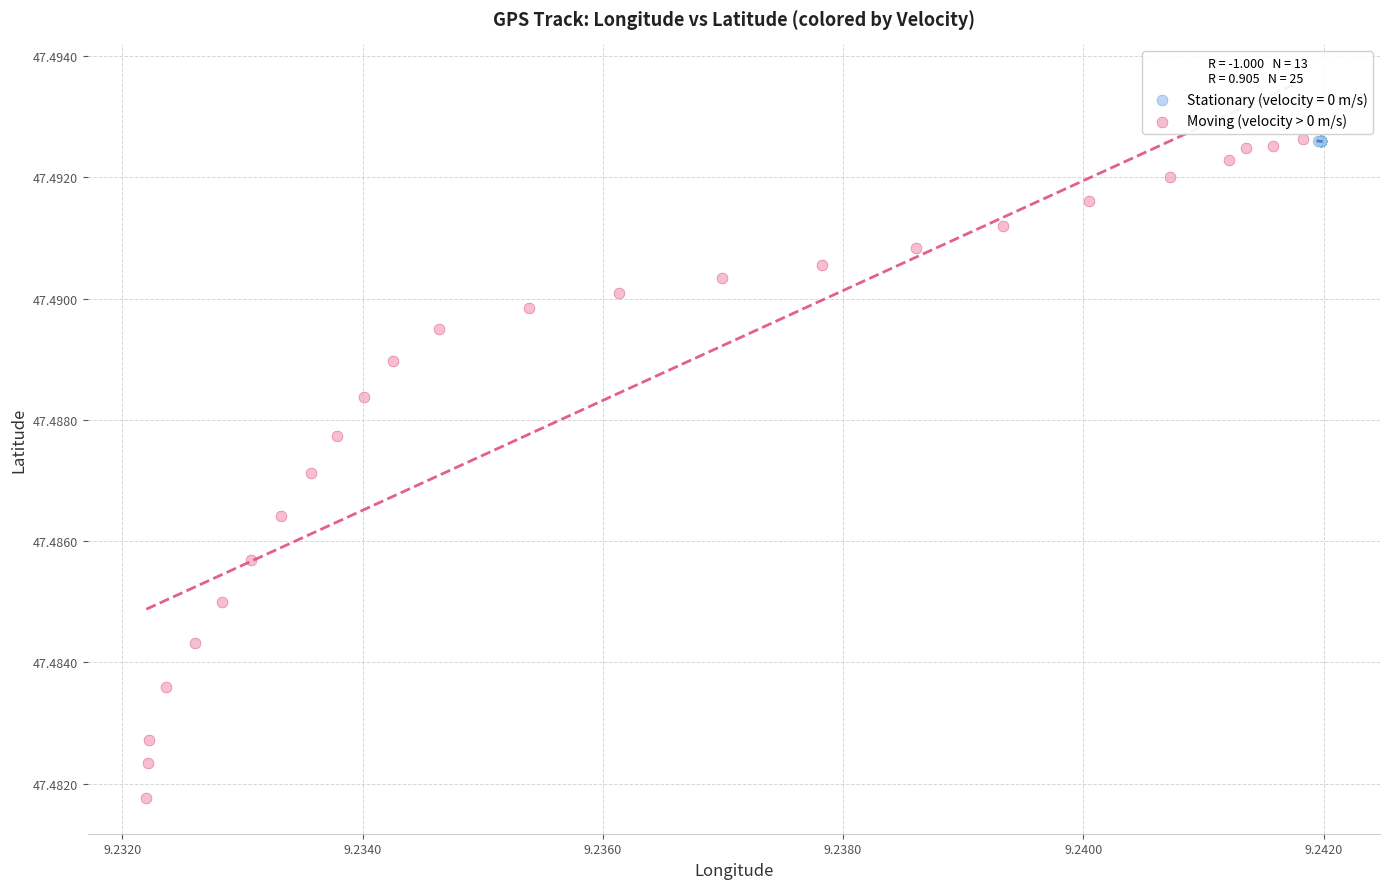

Which series contains the lowest Y value?

Moving (velocity > 0 m/s)